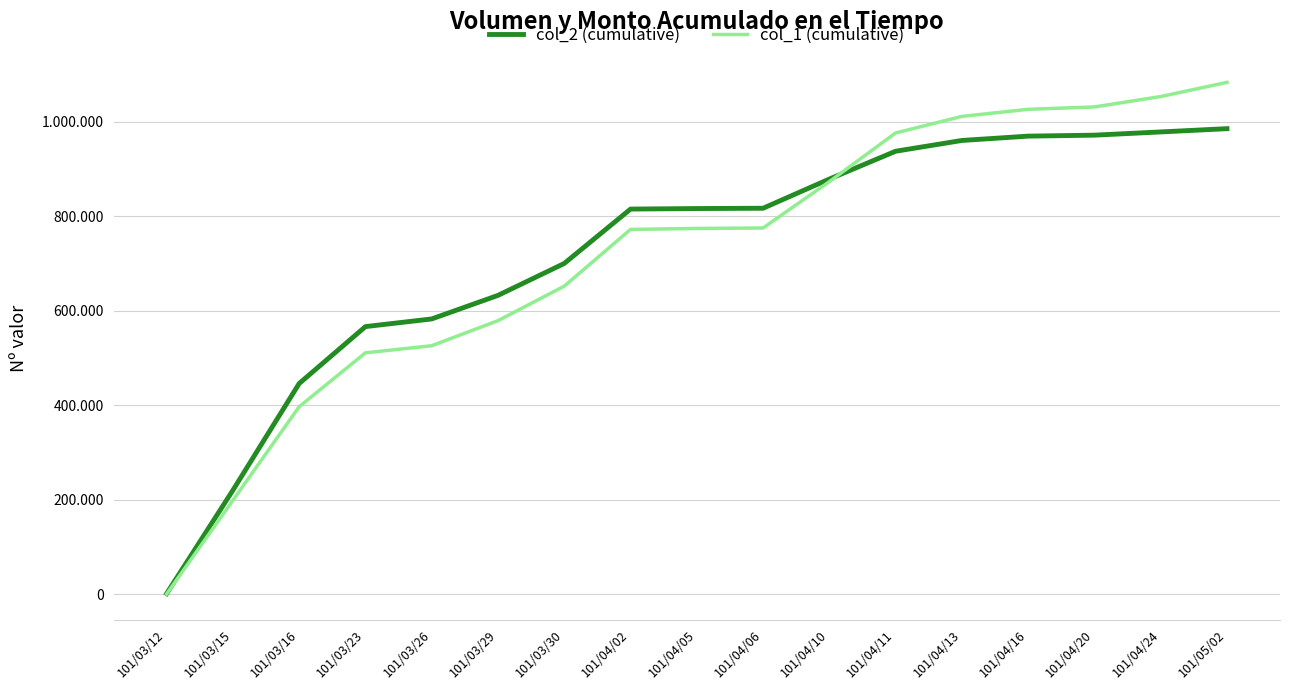

Reading left to right, transcribe all the data shown in this chart.

col_2 (cumulative): 101/03/12=1840	101/03/15=220380	101/03/16=446070	101/03/23=566460	101/03/26=582660	101/03/29=632480	101/03/30=700030	101/04/02=815020	101/04/05=816110	101/04/06=816770	101/04/10=878510	101/04/11=937320	101/04/13=960120	101/04/16=969270	101/04/20=971320	101/04/24=978160	101/05/02=985060
col_1 (cumulative): 101/03/12=1000	101/03/15=199000	101/03/16=397000	101/03/23=511000	101/03/26=526000	101/03/29=579000	101/03/30=652000	101/04/02=772000	101/04/05=774000	101/04/06=775000	101/04/10=873000	101/04/11=976000	101/04/13=1011000	101/04/16=1026000	101/04/20=1031000	101/04/24=1053000	101/05/02=1083000